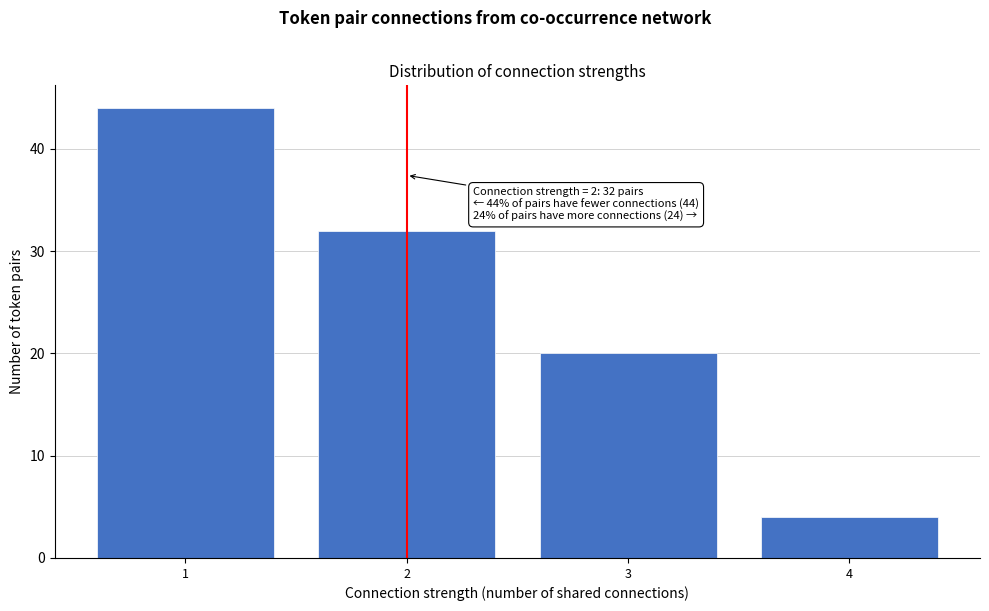

Reading right to left, transcribe all the data shown in this chart.

4	20	32	44